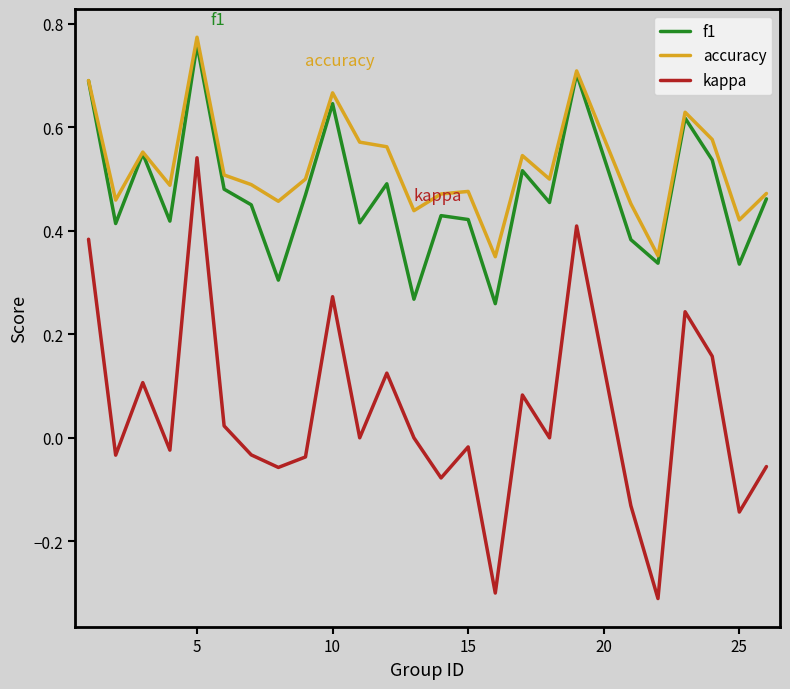

Which series has the largest range (max minus min)?

kappa